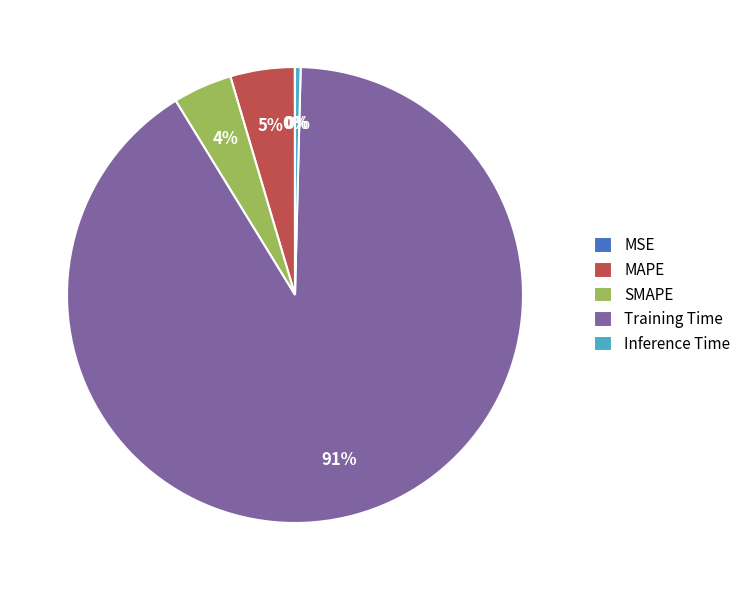

To the nearest percent, what is the combined percentage of SMAPE and MAPE?

9%